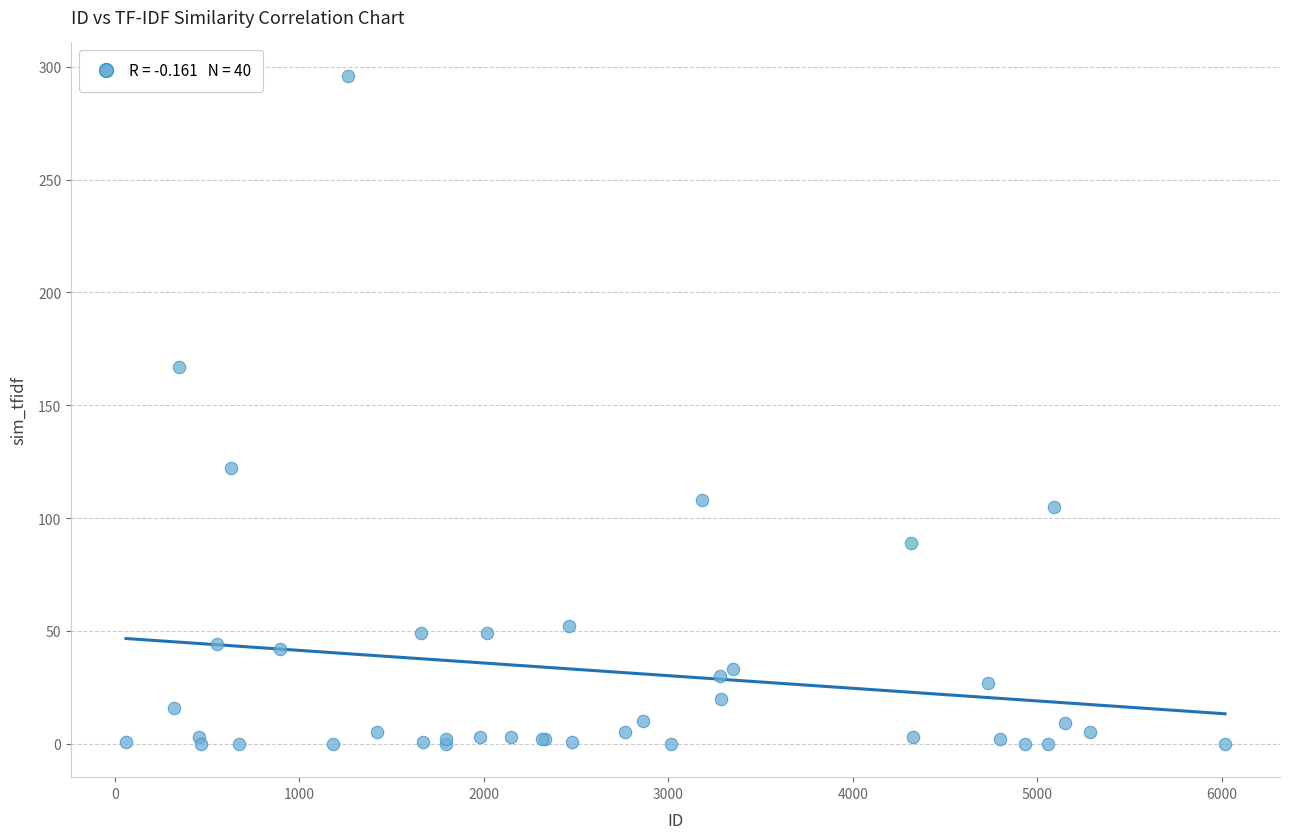

What Y value in the scatter plot is closest to 148?

167